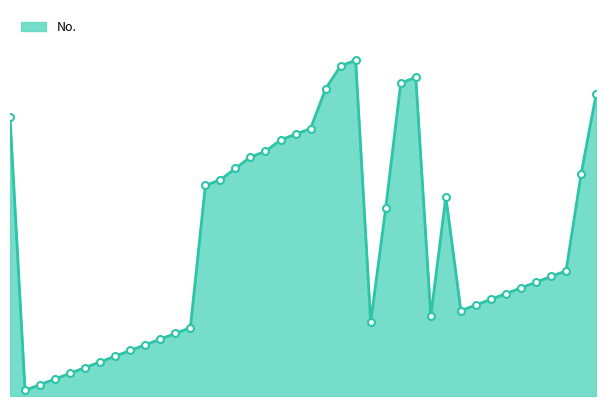

Does the chart display data point markers on the line(s)?

No